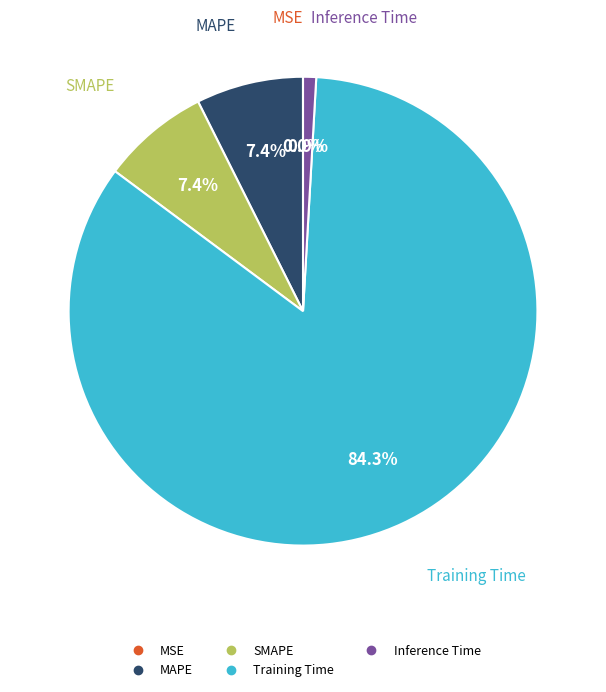

True or false: Training Time accounts for 84% of the total.

True